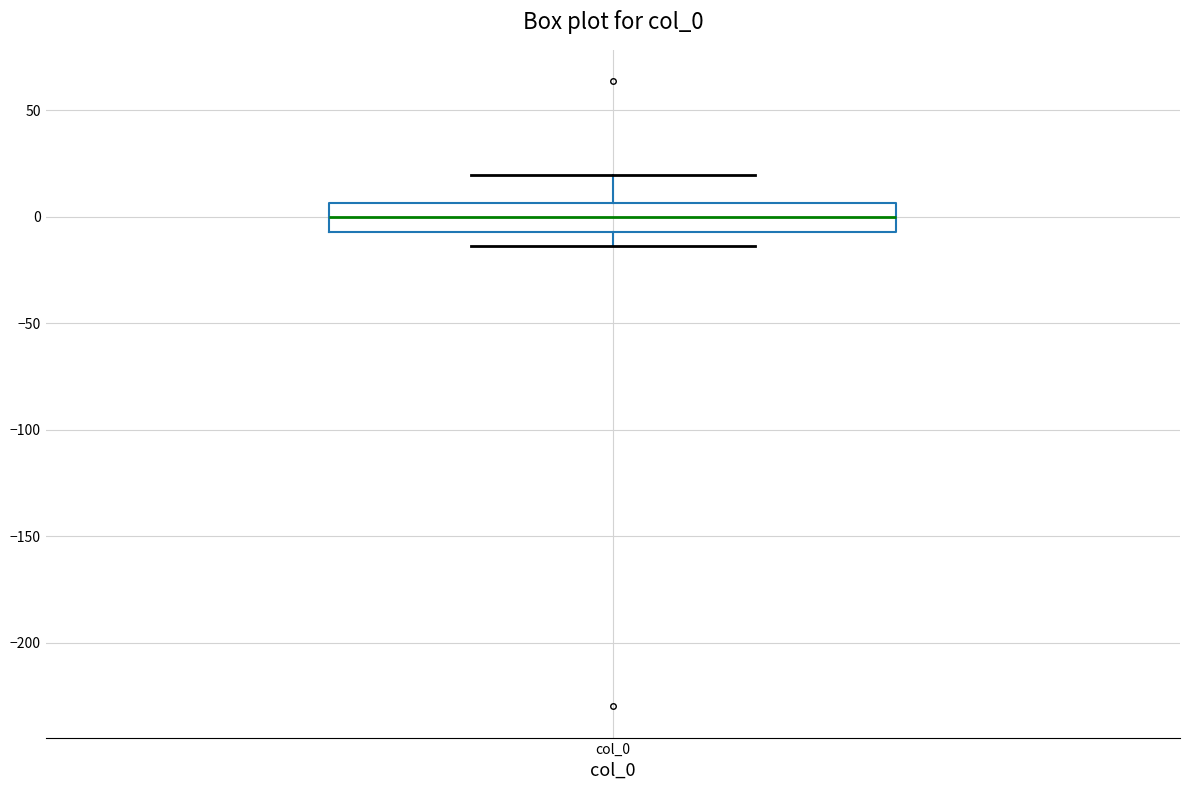

Where is the lower edge of the box for col_0 on the y-axis? The values are not printed on the chart, so give them approximately, as read against the axis.

-5